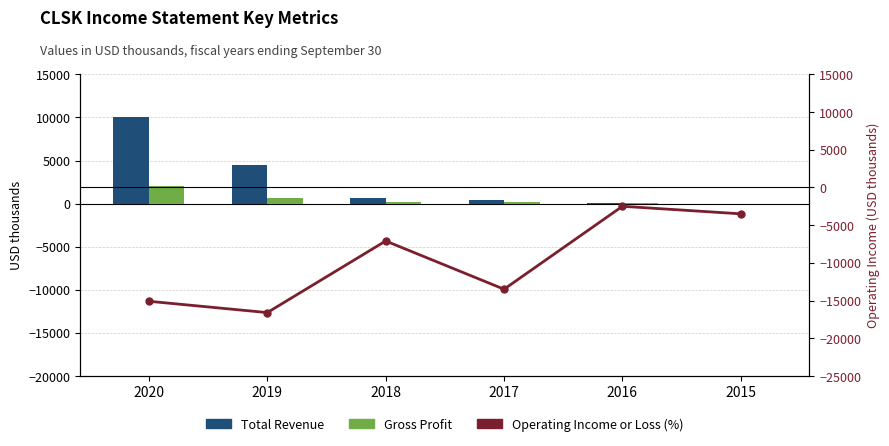

What is the value of the Operating Income or Loss bar at the 2nd from the left?

-16600